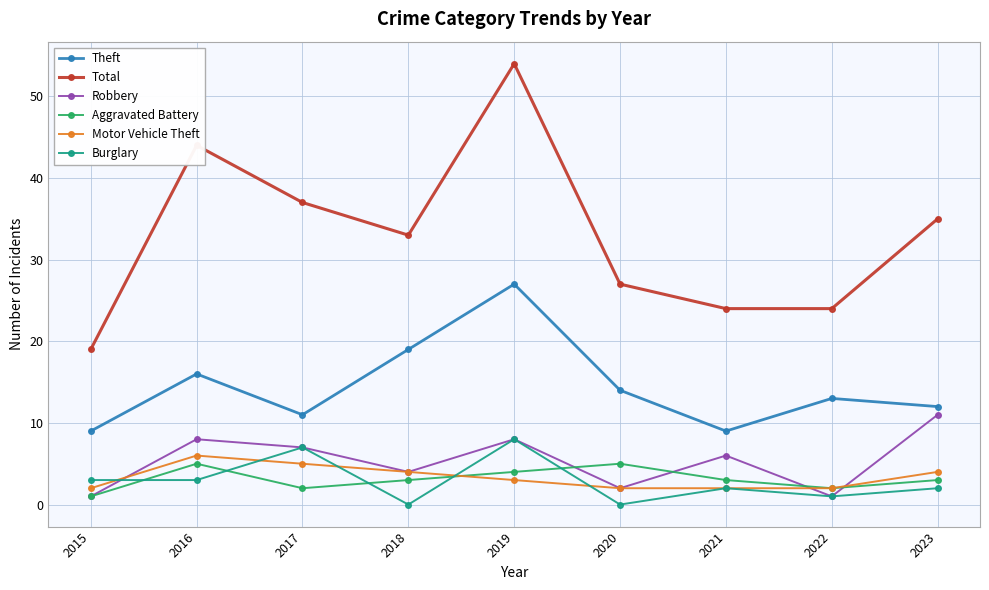

What is the maximum value for Aggravated Battery?

5